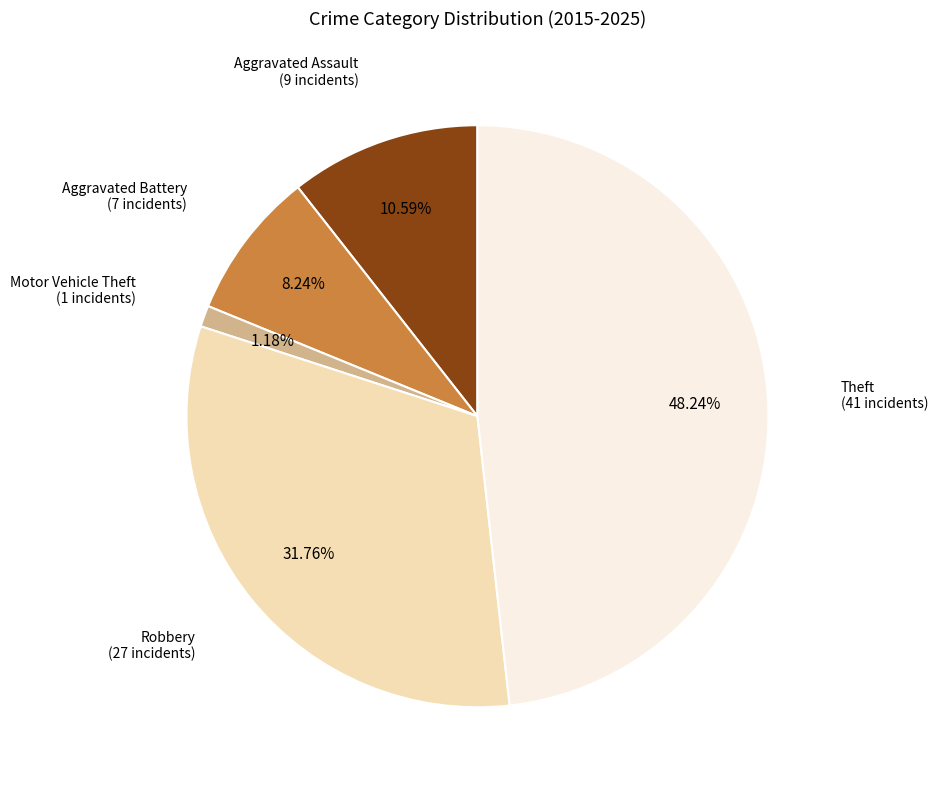

Is there any slice that represents more than half of the pie?

No